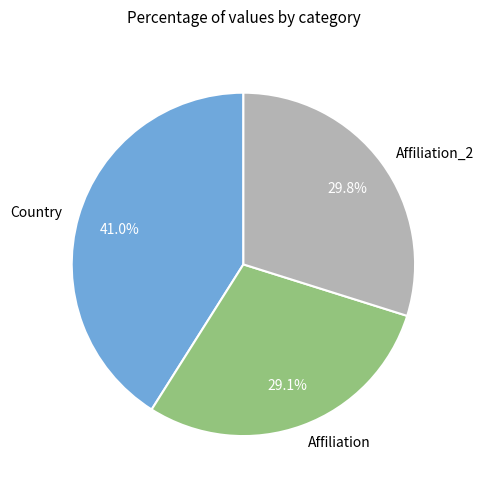

To the nearest percent, what is the difference between the largest and smallest slice percentages?

12%